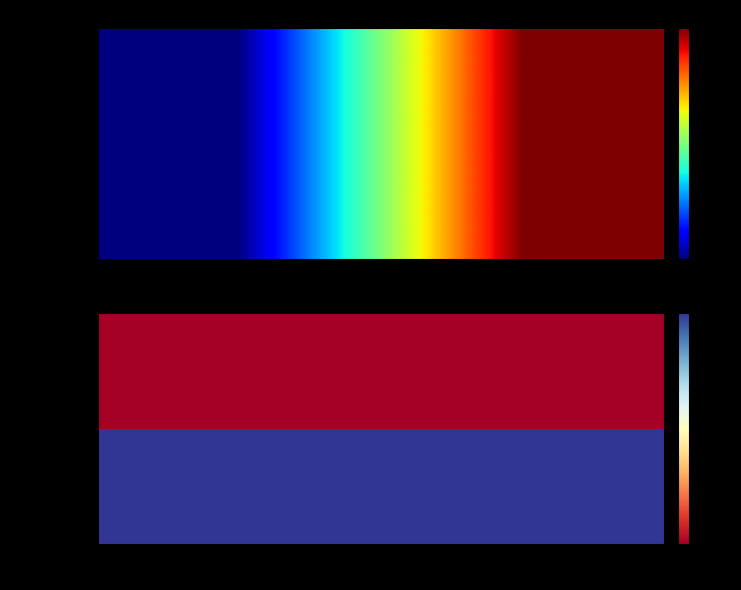

Count the number of categories in the chart.

2